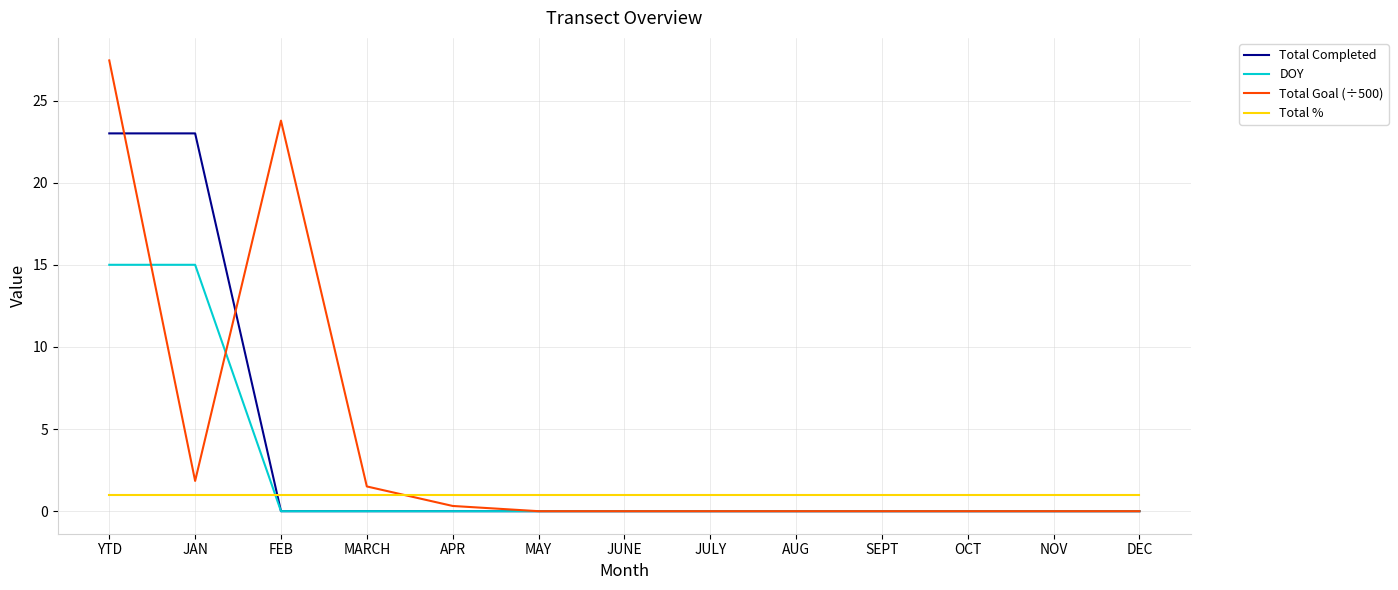

Count the number of data series in this chart.

4